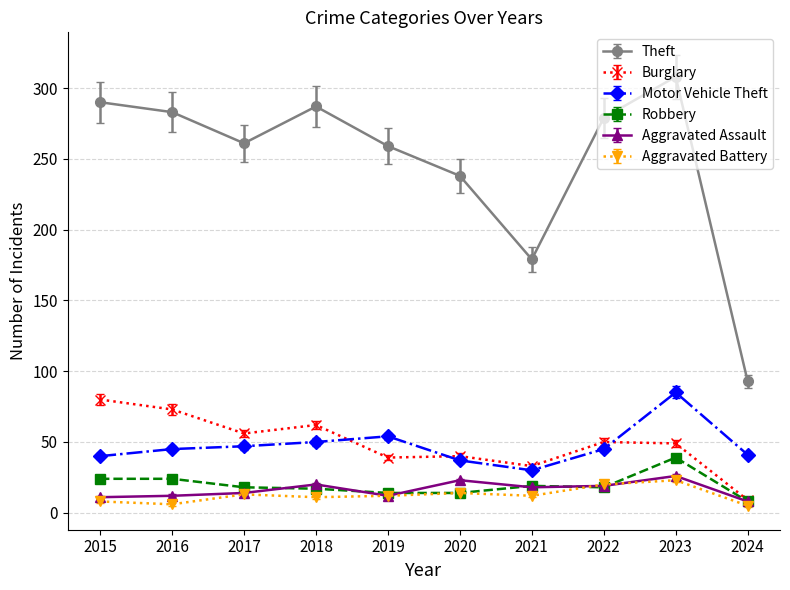

True or false: Theft has more than 1 points higher than both neighbors.

True